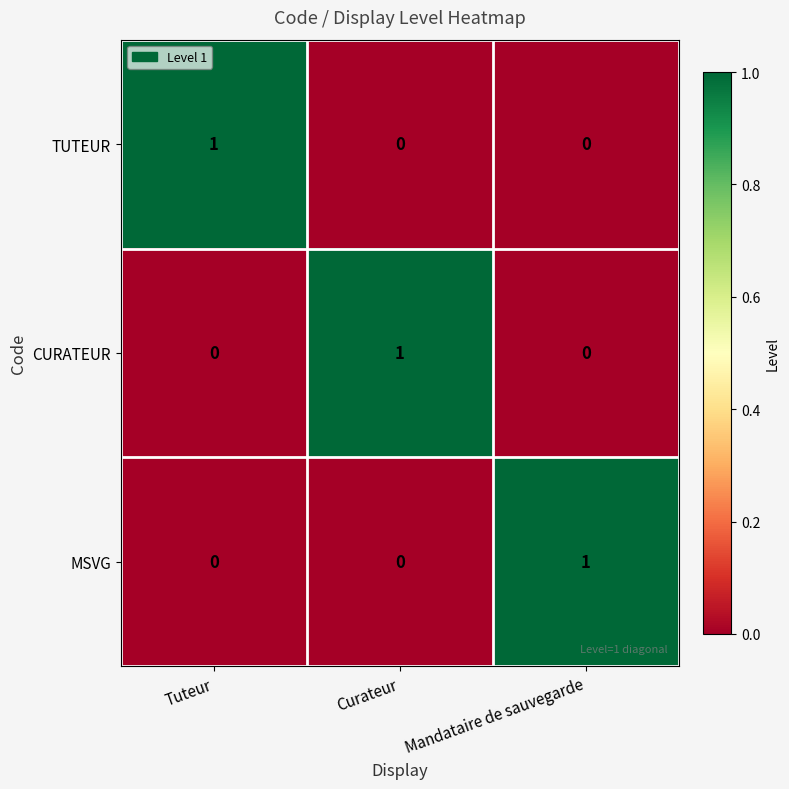

Is the value of CURATEUR at Tuteur greater than the value of MSVG at Mandataire de sauvegarde?

No